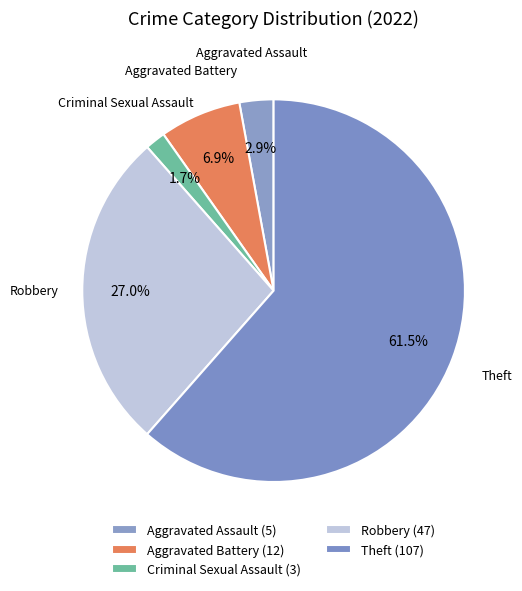

Rank the categories by value from highest to lowest.

Theft, Robbery, Aggravated Battery, Aggravated Assault, Criminal Sexual Assault